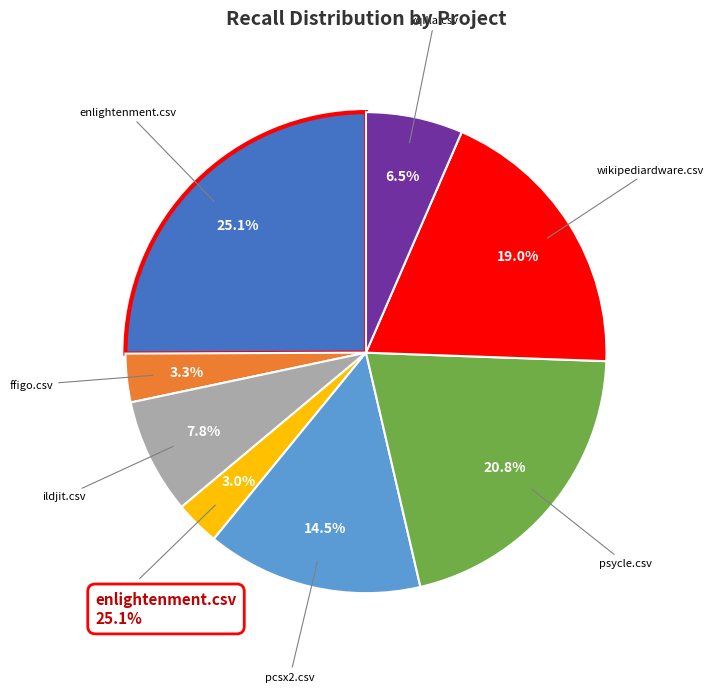

Is there a majority slice in this chart?

No